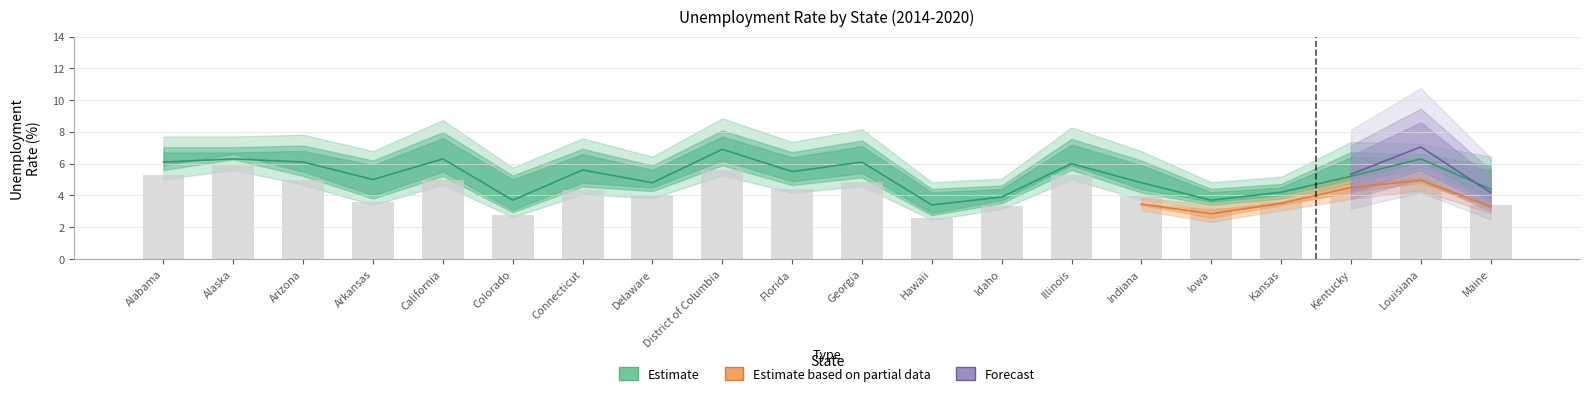

Is the value of 2017 at Iowa greater than the value of 2014 at Delaware?

No